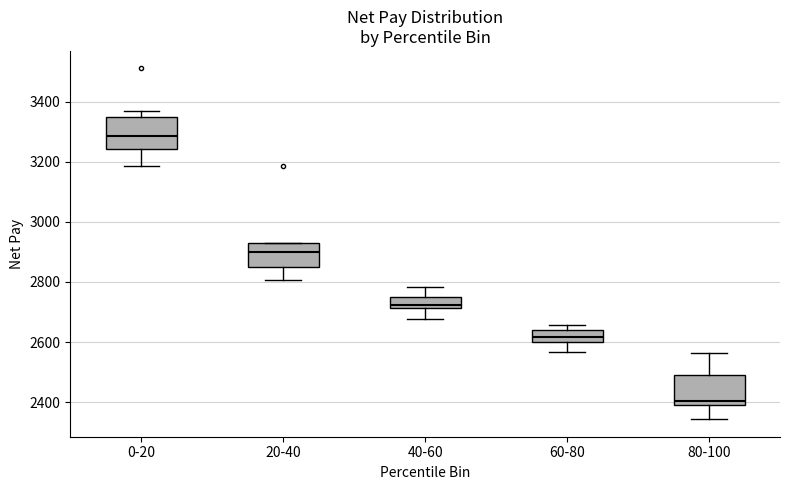

Reading left to right, transcribe this box plot: for each box, give where its median line is, the range the box spans, and where its two whiskers end, as read against the y-axis. The values are not printed on the chart, so give them approximately, as read against the axis.

0-20: median 3280, box 3240 to 3340, whiskers 3180 to 3360
20-40: median 2900, box 2840 to 2920, whiskers 2800 to 2940
40-60: median 2720 (just above the box's lower edge), box 2720 to 2740, whiskers 2680 to 2780
60-80: median 2620, box 2600 to 2640, whiskers 2560 to 2660
80-100: median 2400 (just above the box's lower edge), box 2400 to 2480, whiskers 2340 to 2560